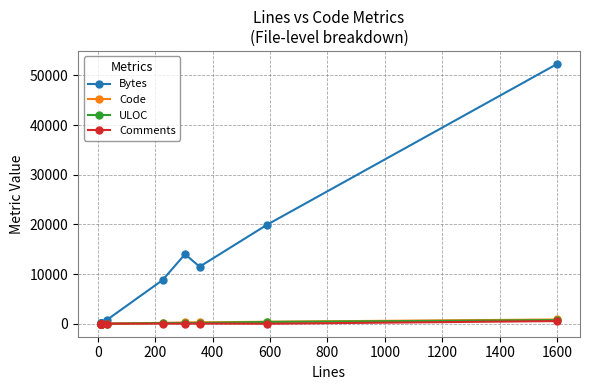

What is the difference between the second highest and minimum values in the Bytes series?

19783